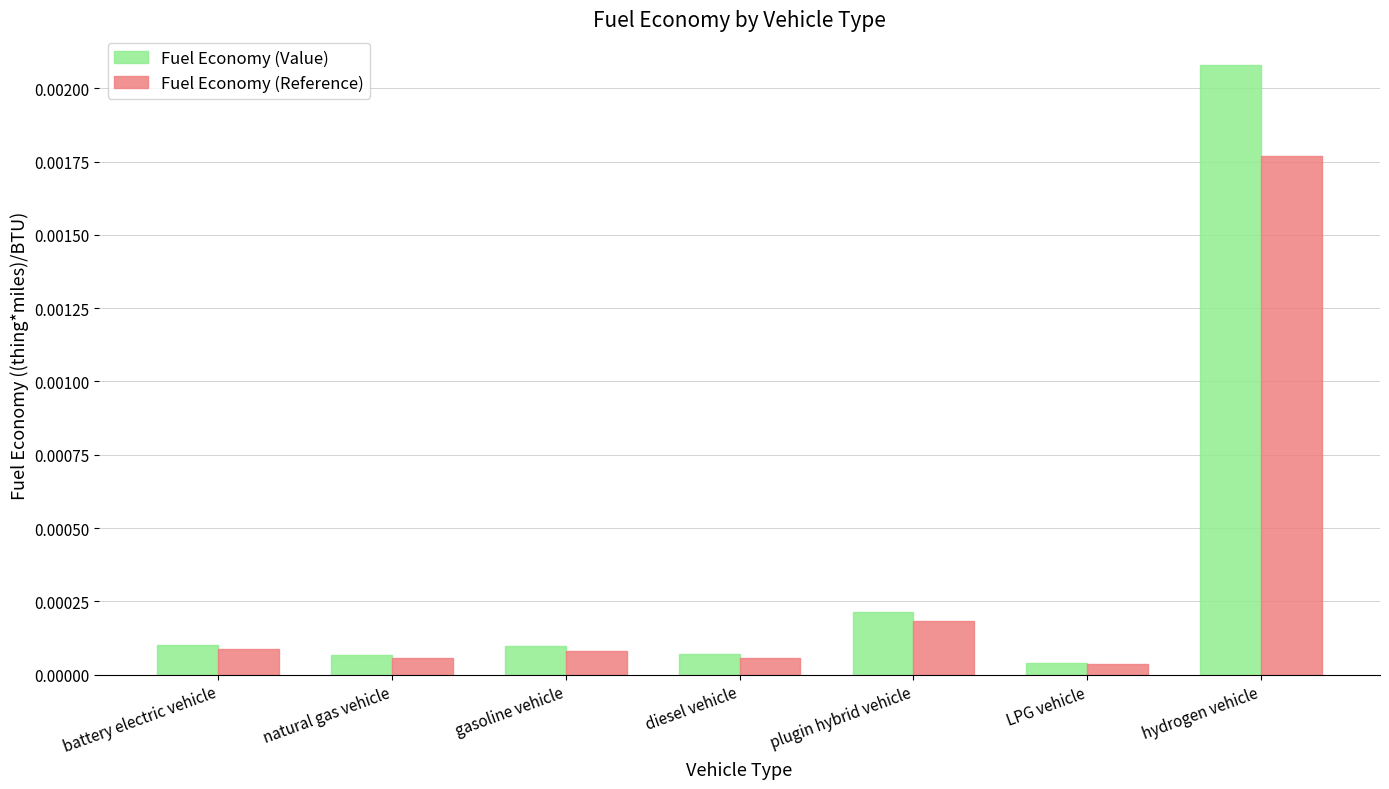

Which series changed the most between plugin hybrid vehicle and LPG vehicle?

Fuel Economy (Value)